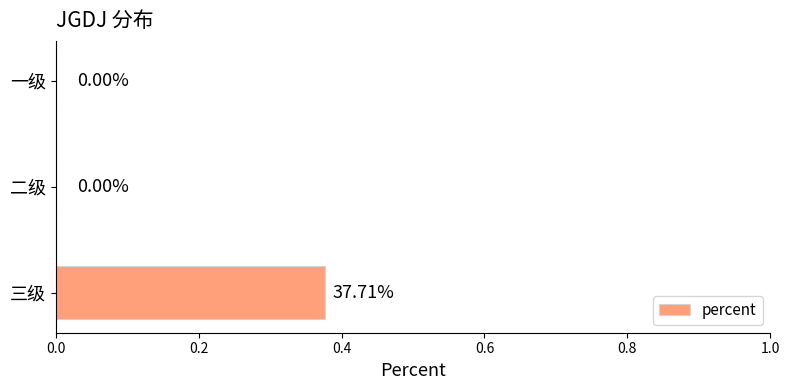

What is the change in value from 二级 to 三级?

+0.4